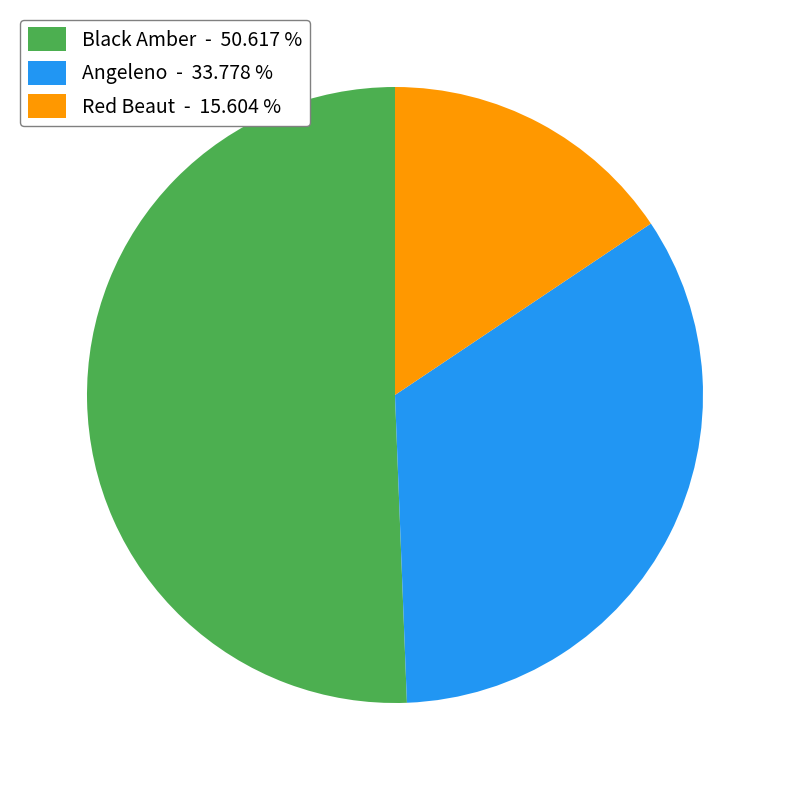

Between Angeleno - 33.778 % and Red Beaut - 15.604 %, which is larger?

Angeleno - 33.778 %